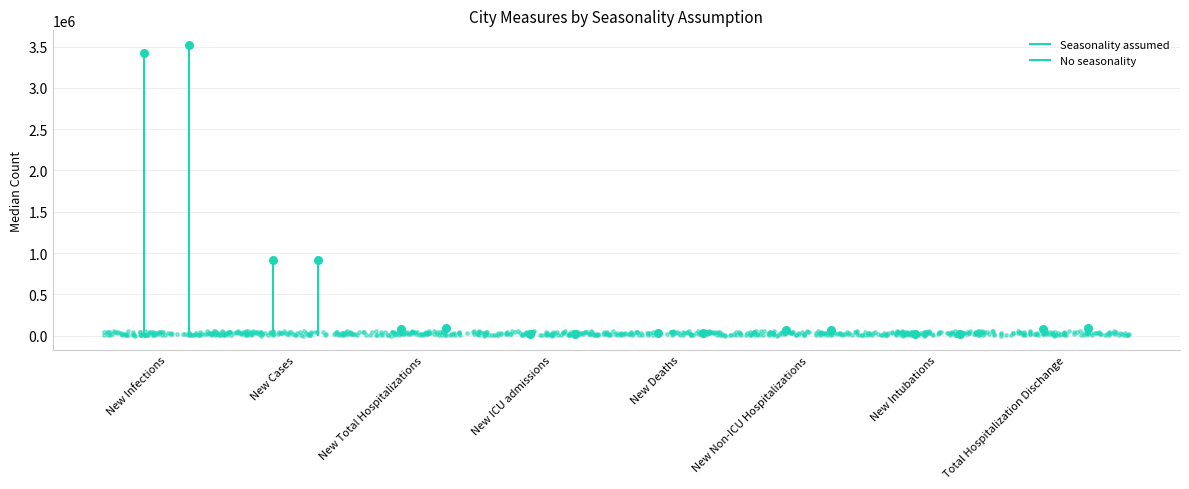

Which series has the largest total across all categories?

No seasonality